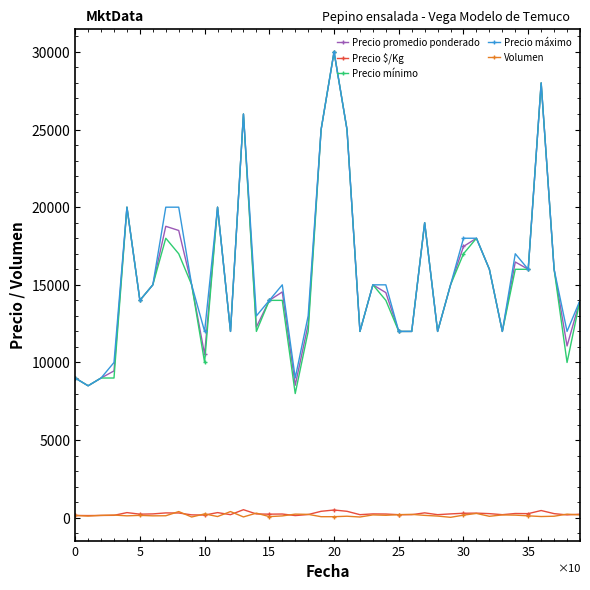

Which series has the largest range (max minus min)?

Precio mínimo